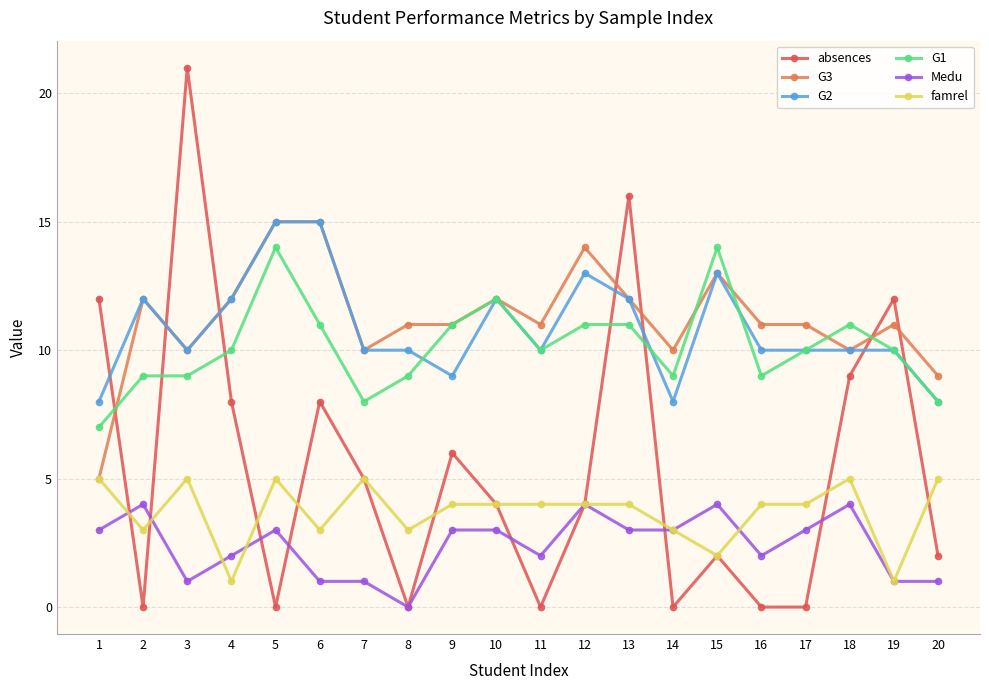

At which category does absences reach its first local valley?

2